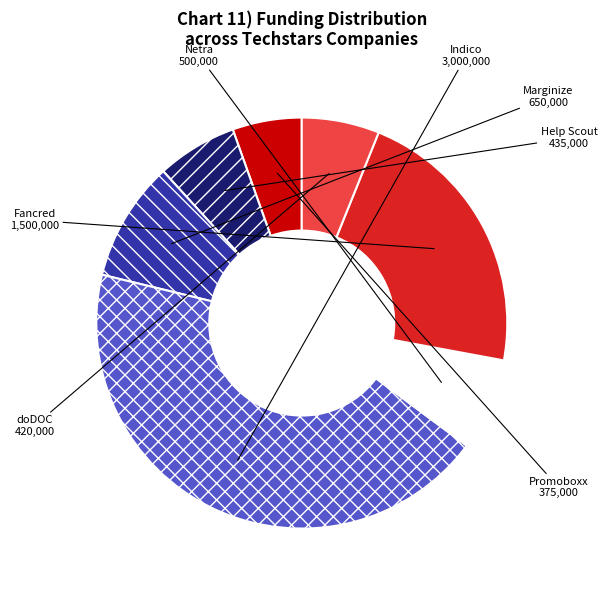

Is it true that Promoboxx is 1% of the pie?

False